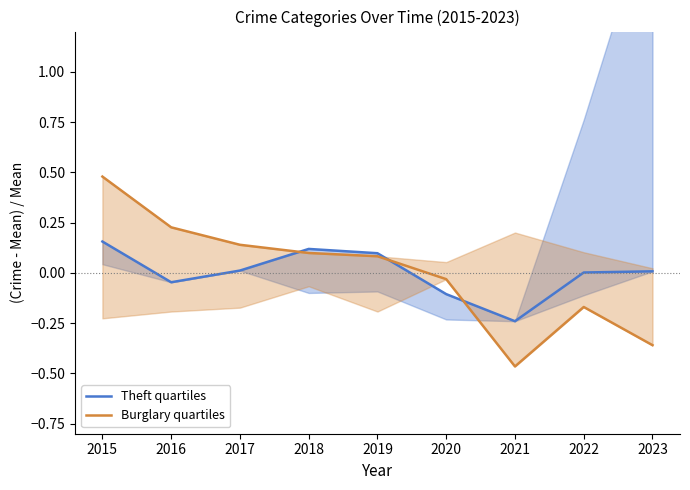

After their last crossing, which series has the higher values: Burglary quartiles or Theft quartiles?

Theft quartiles